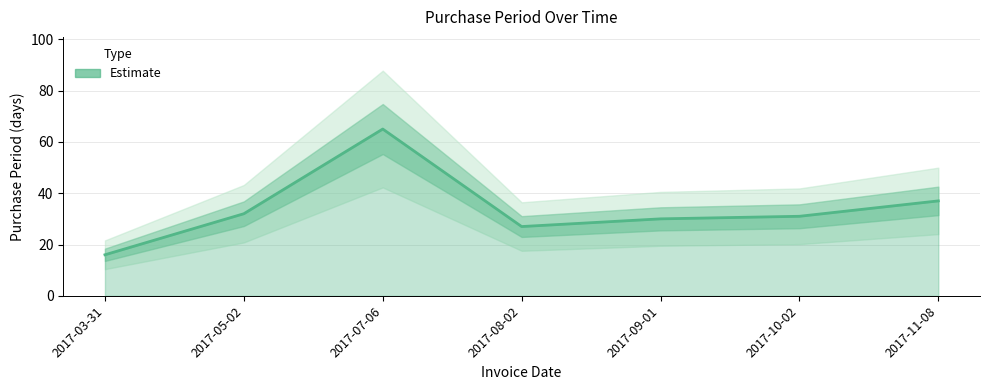

What is the label of the 4th point from the right?

2017-08-02